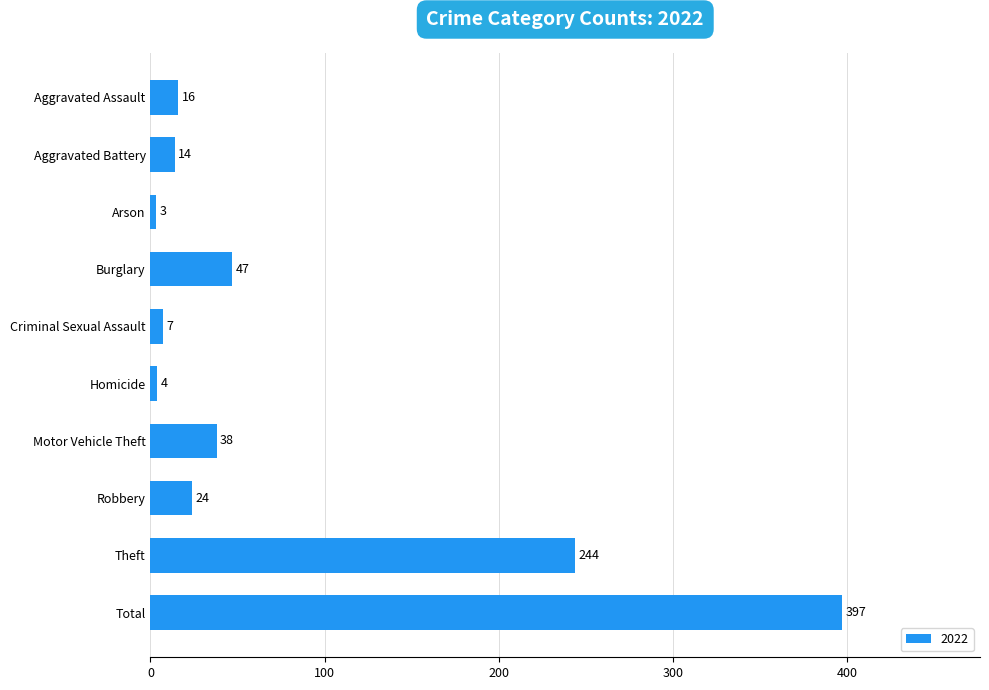

What is the value of the 8th bar from the top?

24